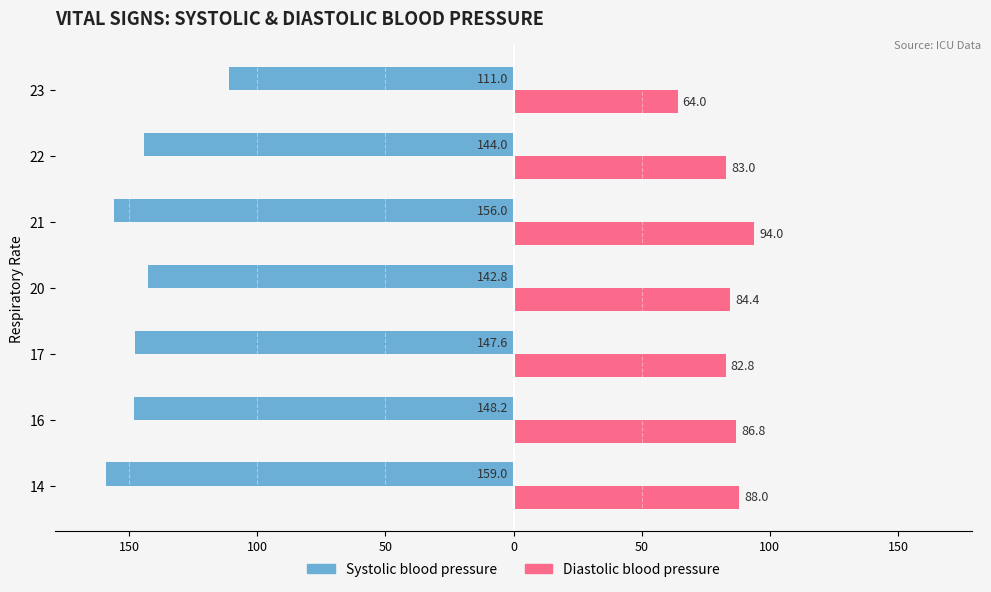

What are all the series names shown in the legend?

Systolic blood pressure, Diastolic blood pressure